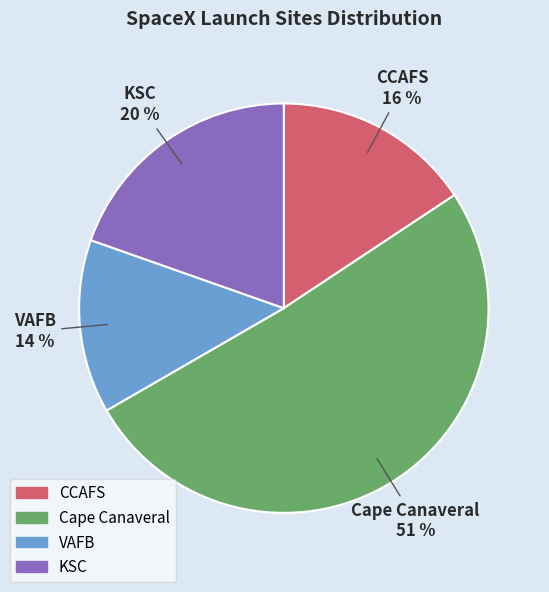

Approximately how many times larger is the value at CCAFS compared to Cape Canaveral?

0.3